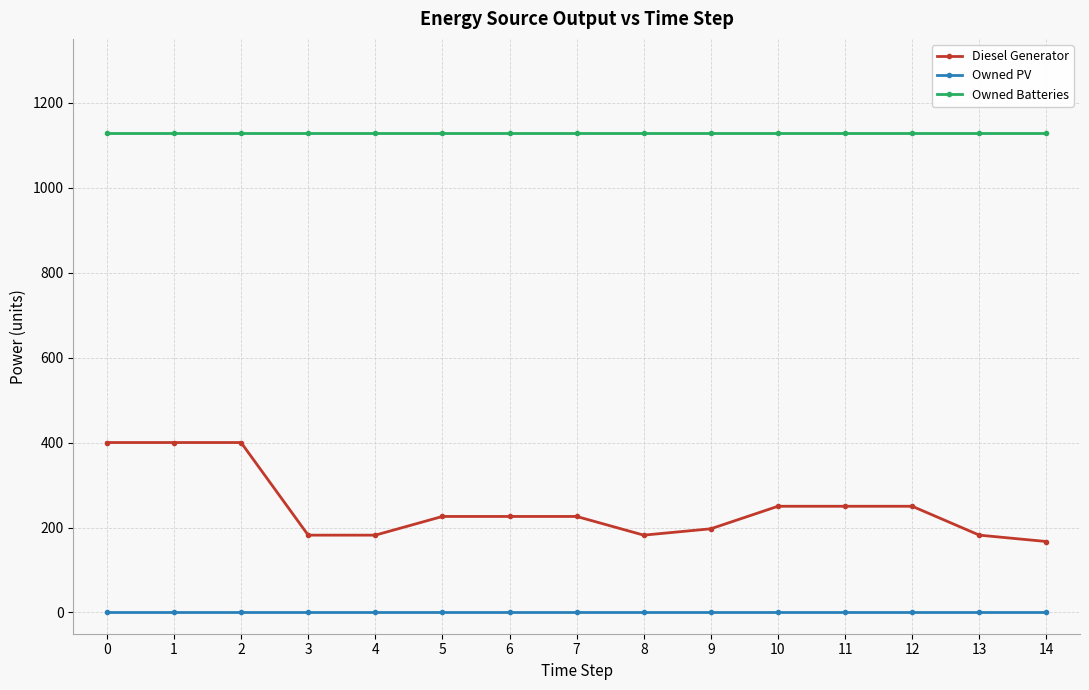

The Diesel Generator series shows 317 at 5. True or false?

False